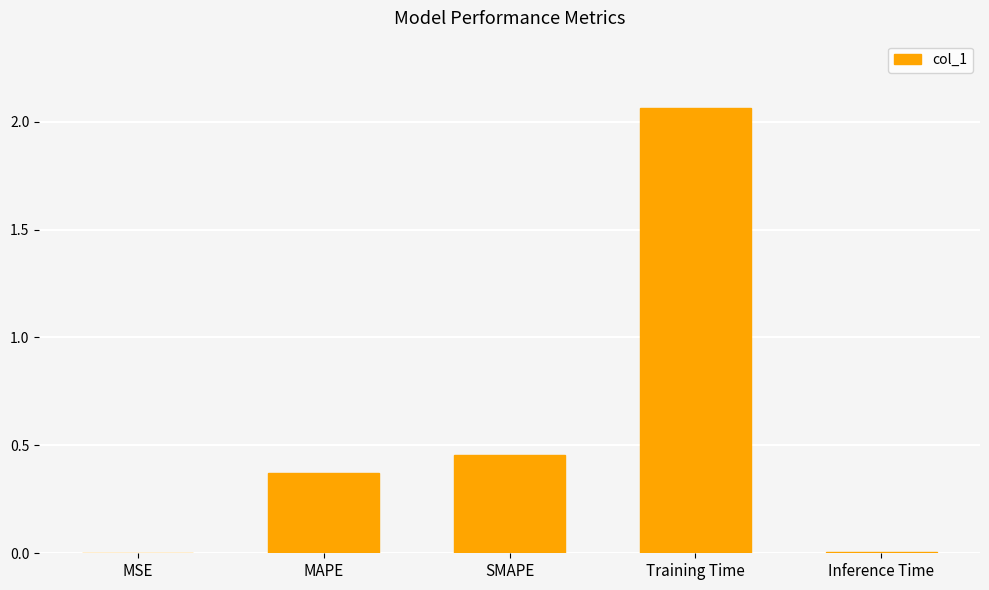

Where is the data nearest to the value 1?

SMAPE